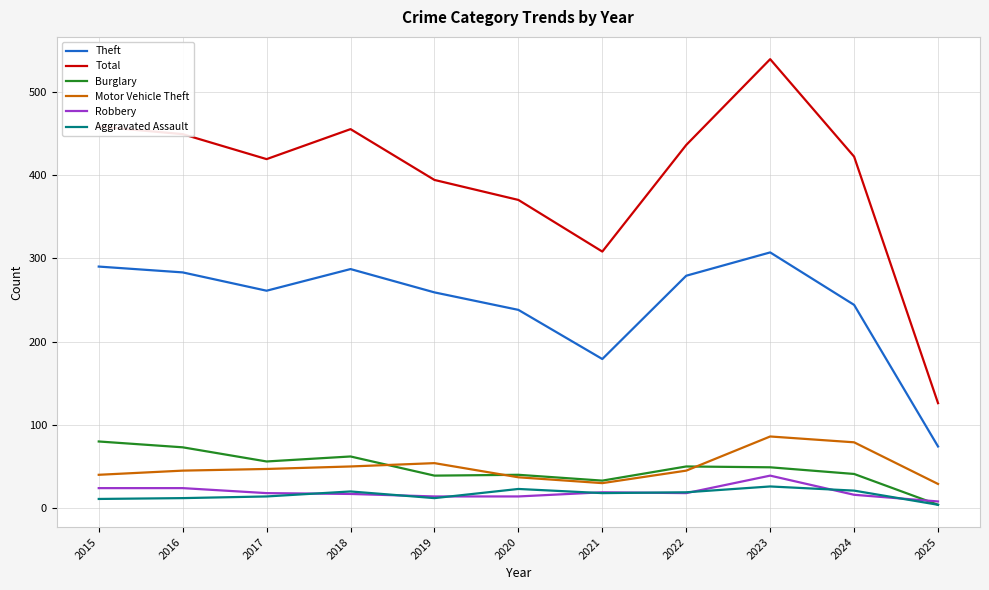

True or false: Total has a value of 576 at 2017.

False